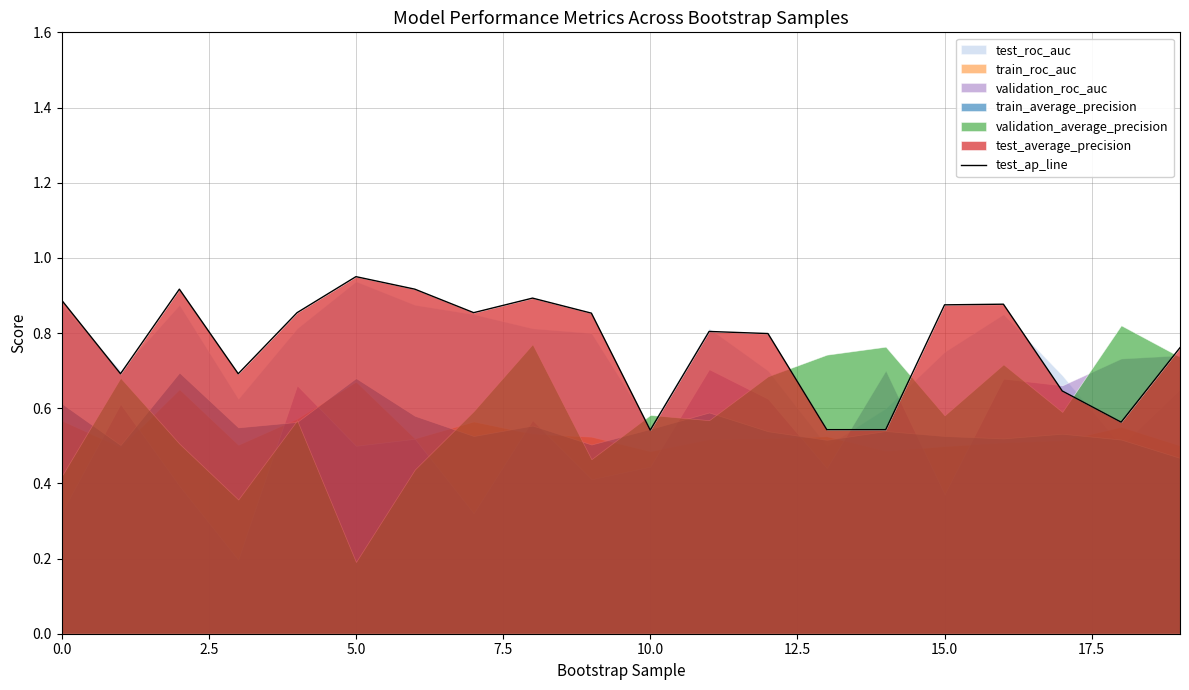

Does the chart display data point markers on the line(s)?

No